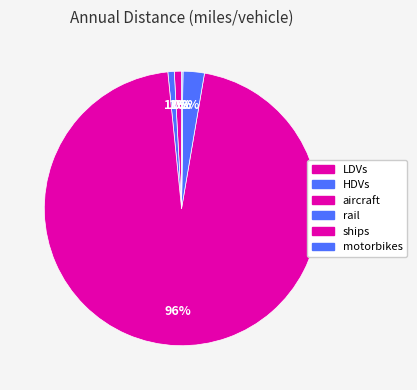

Which category accounts for the majority?

aircraft